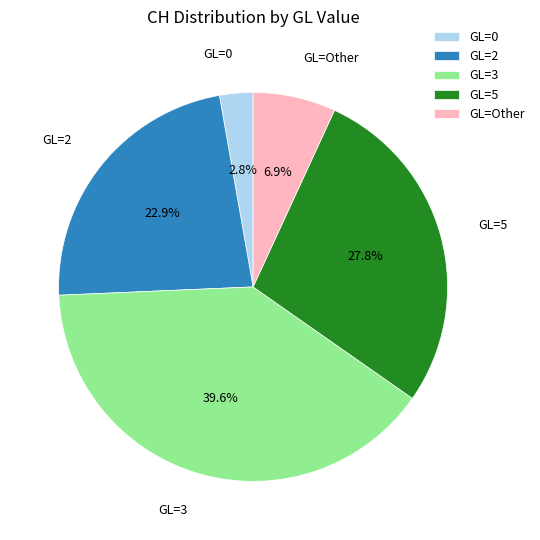

Rank the categories by value from highest to lowest.

GL=3, GL=5, GL=2, GL=Other, GL=0